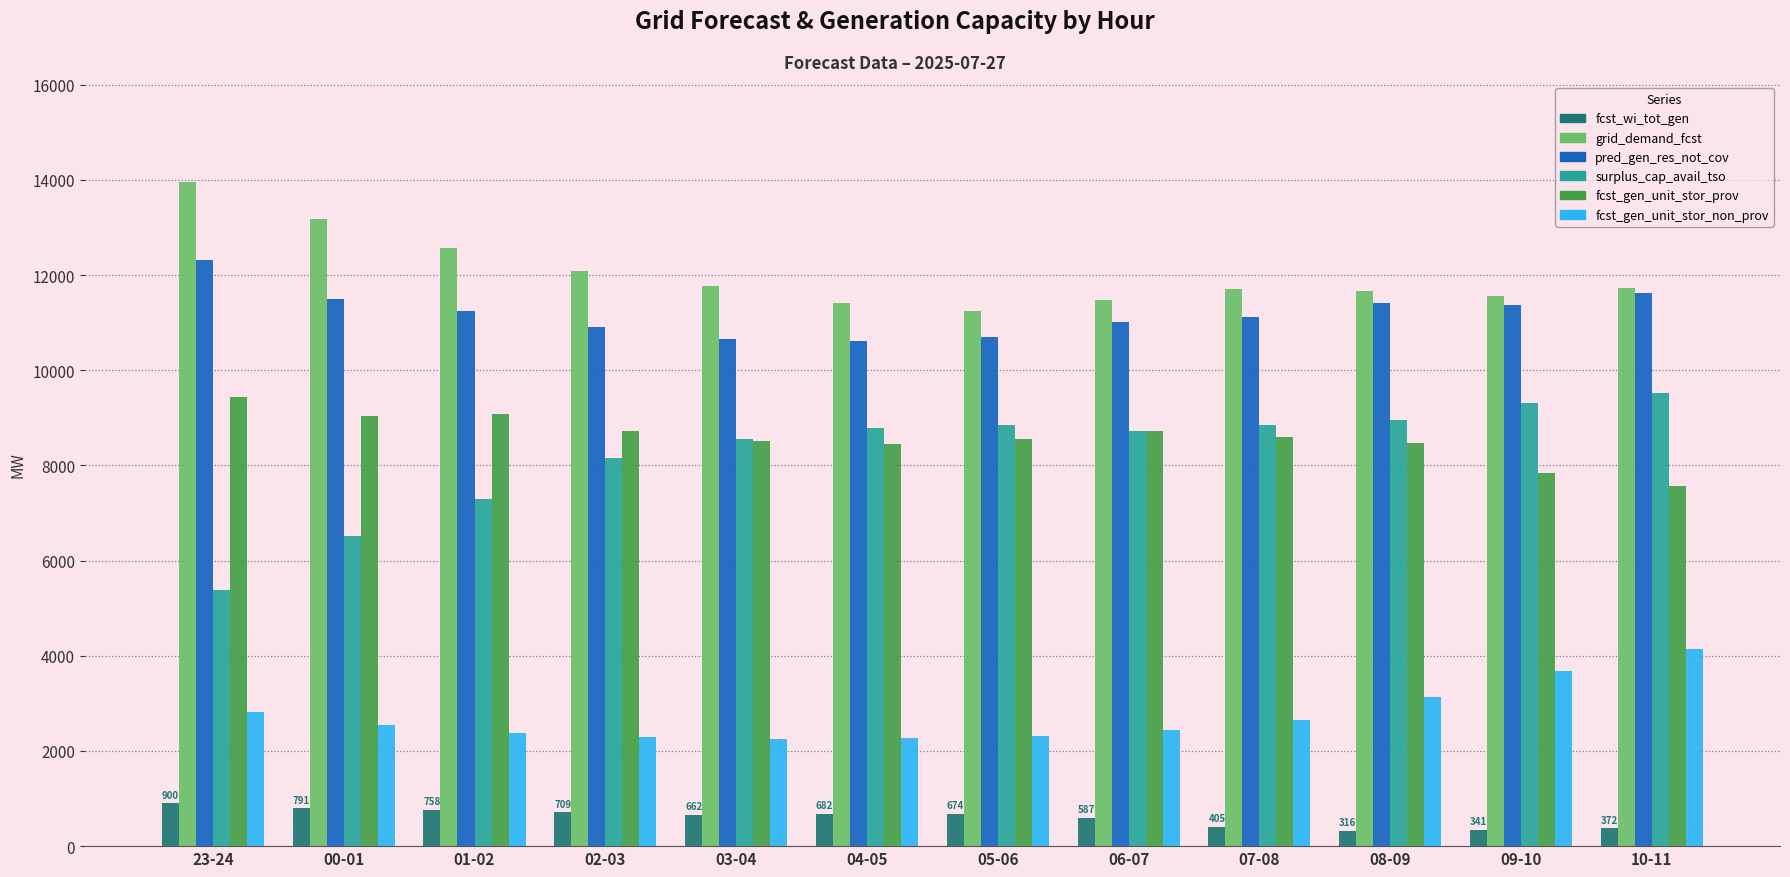

What is the difference between the maximum and minimum values in the grid_demand_fcst series?

2724